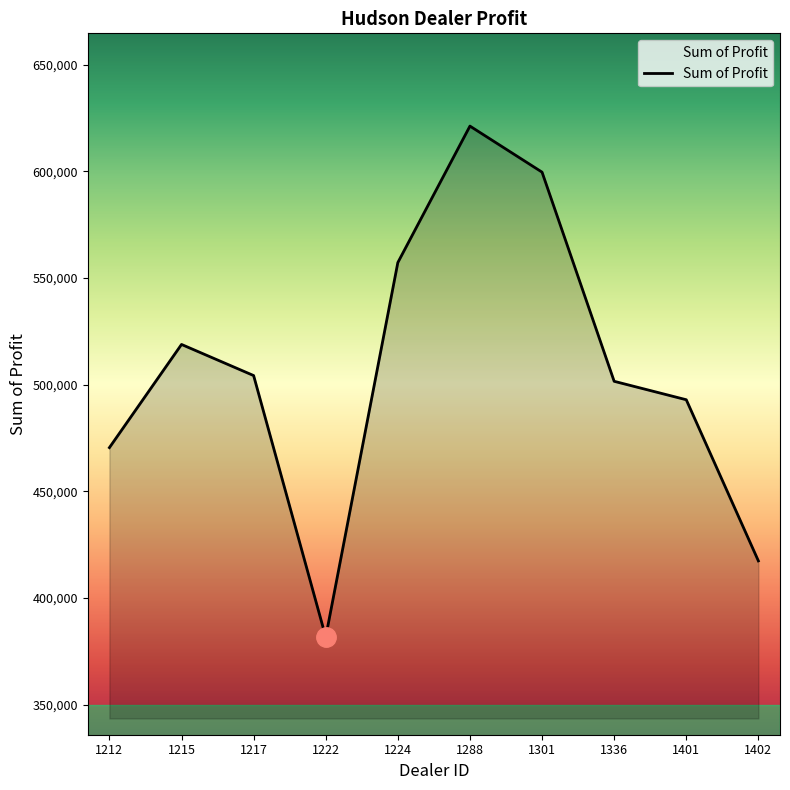

What is the greatest value displayed?

621153.0